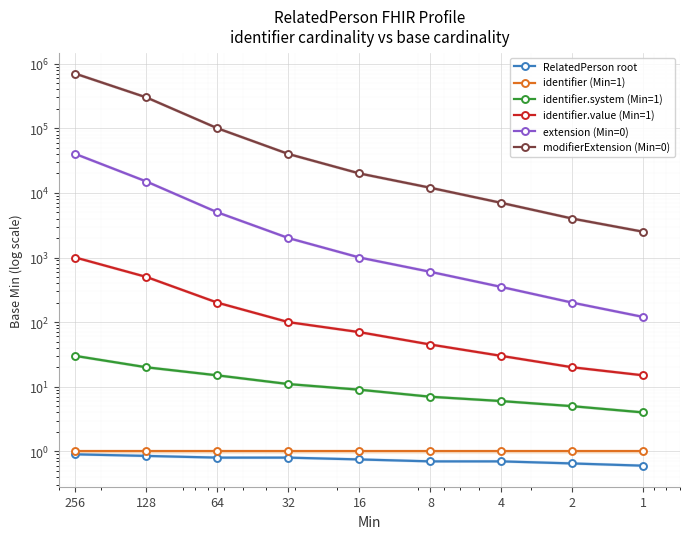

Between 4 and 32, which is larger?

32